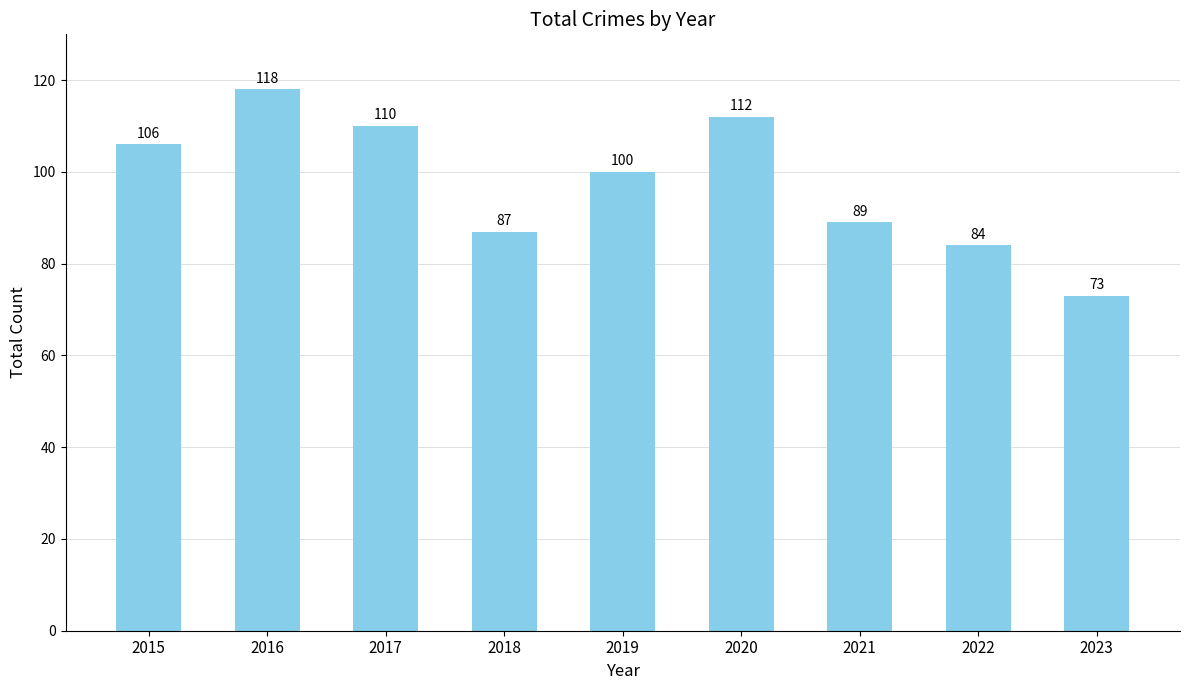

Reading left to right, list all the values displayed in this chart.

106	118	110	87	100	112	89	84	73